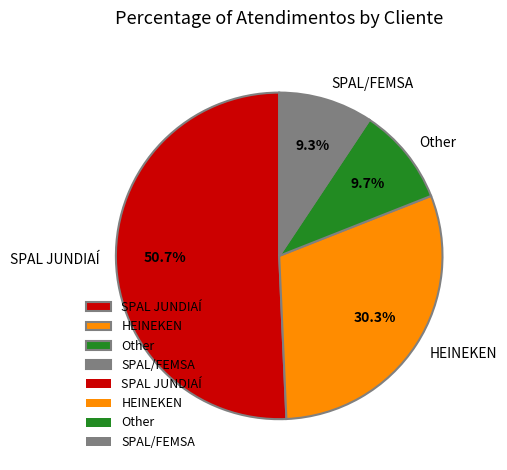

Is the sum of SPAL/FEMSA and HEINEKEN greater than half?

No